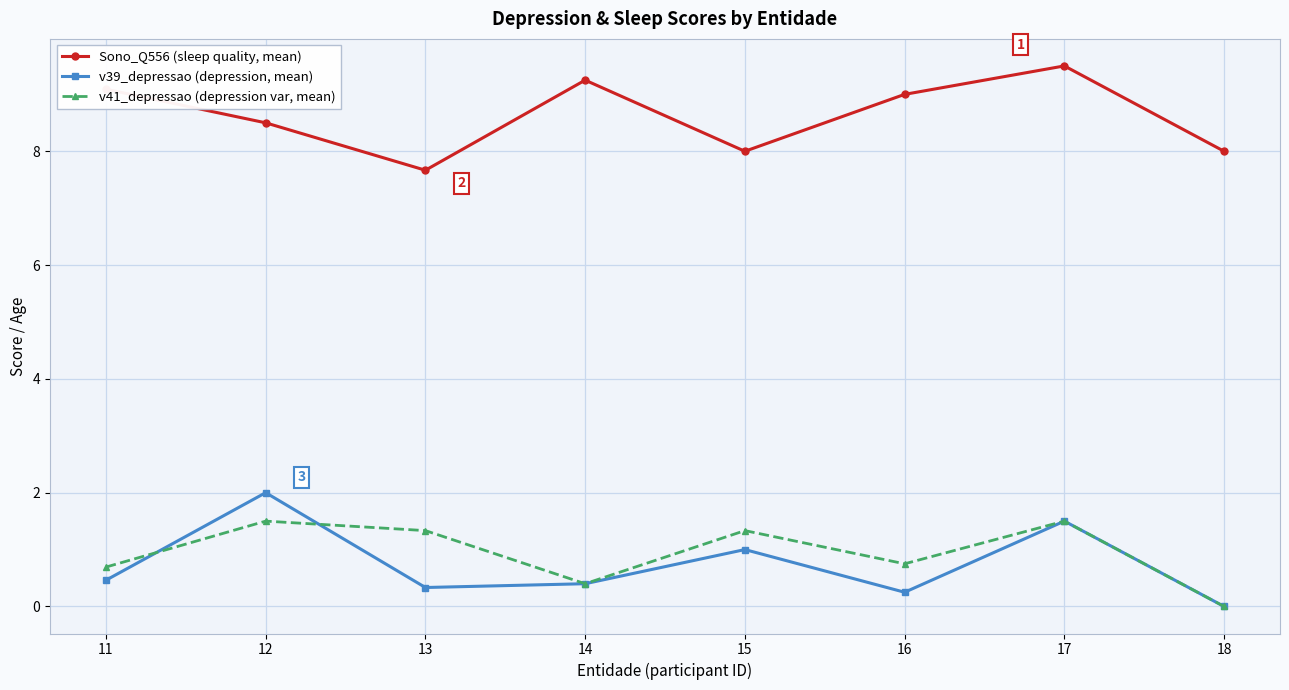

What is the spread (max minus min) of values at 18?

8.0